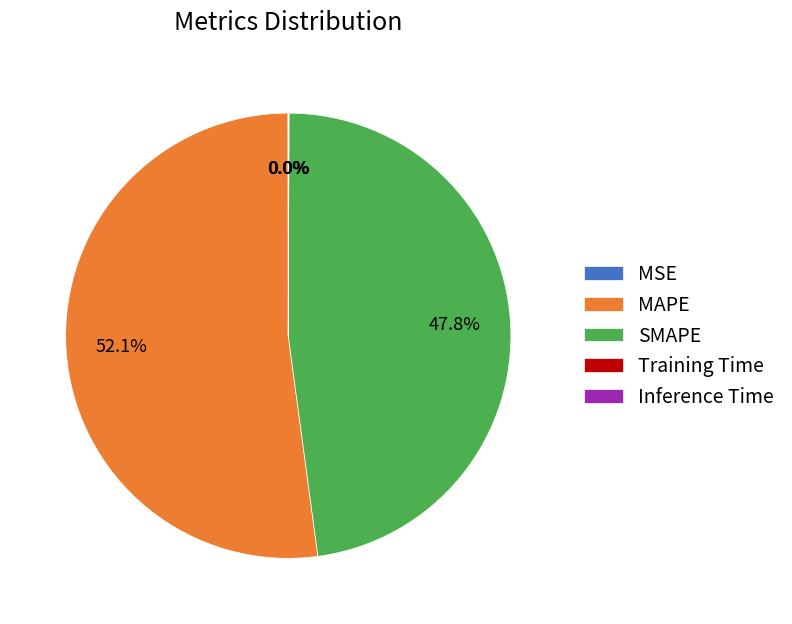

Which category accounts for the majority?

MAPE